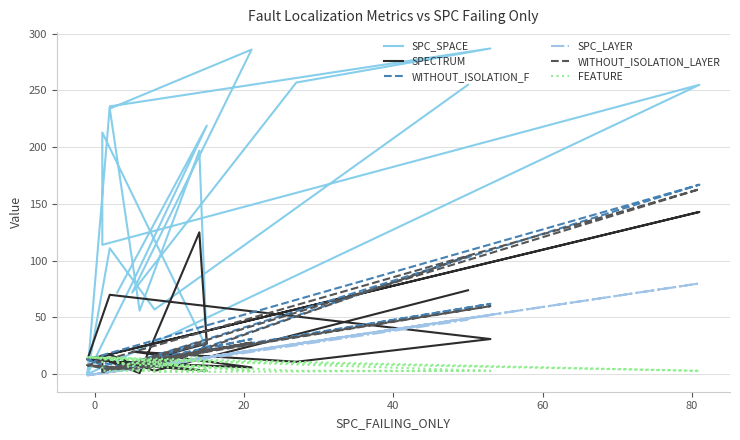

What is the difference between the maximum and minimum values in the SPC_SPACE series?

287